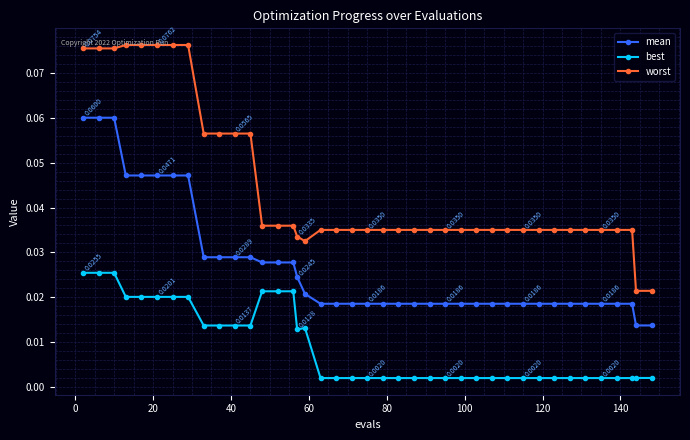

Which series has the widest spread of values?

worst